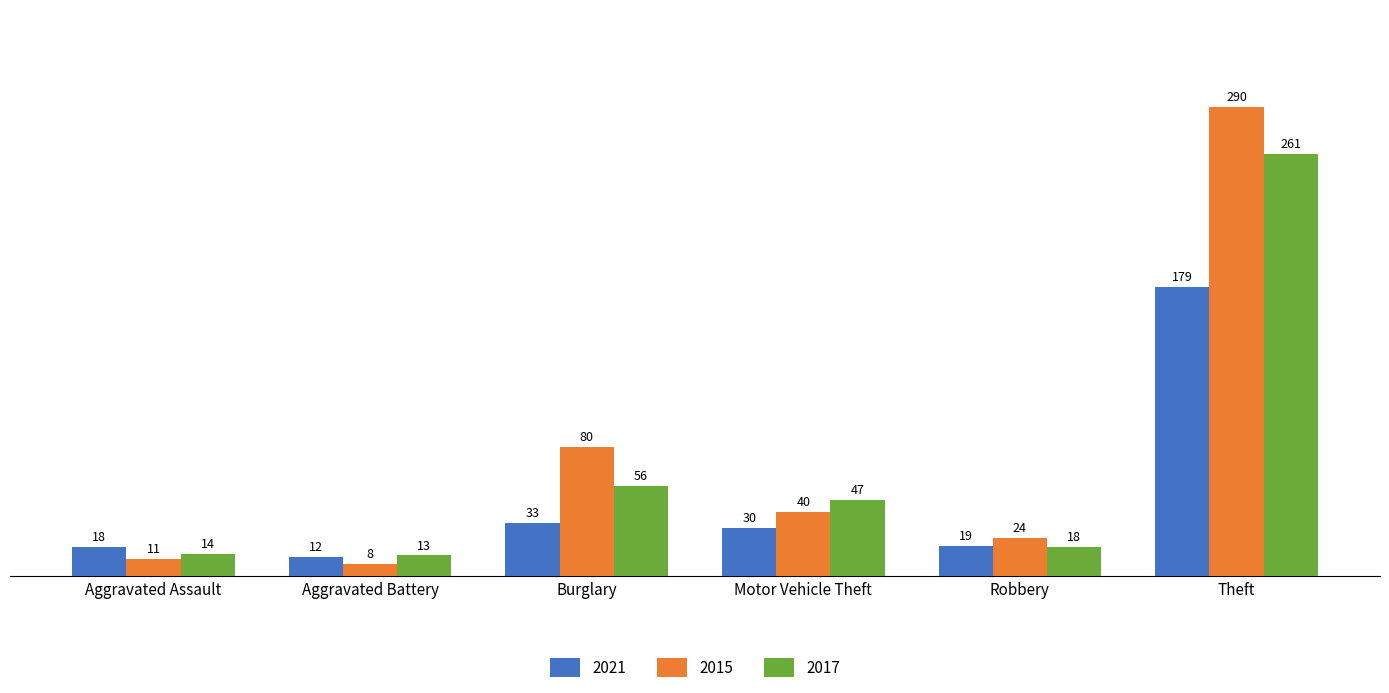

What position from the right is Motor Vehicle Theft?

3